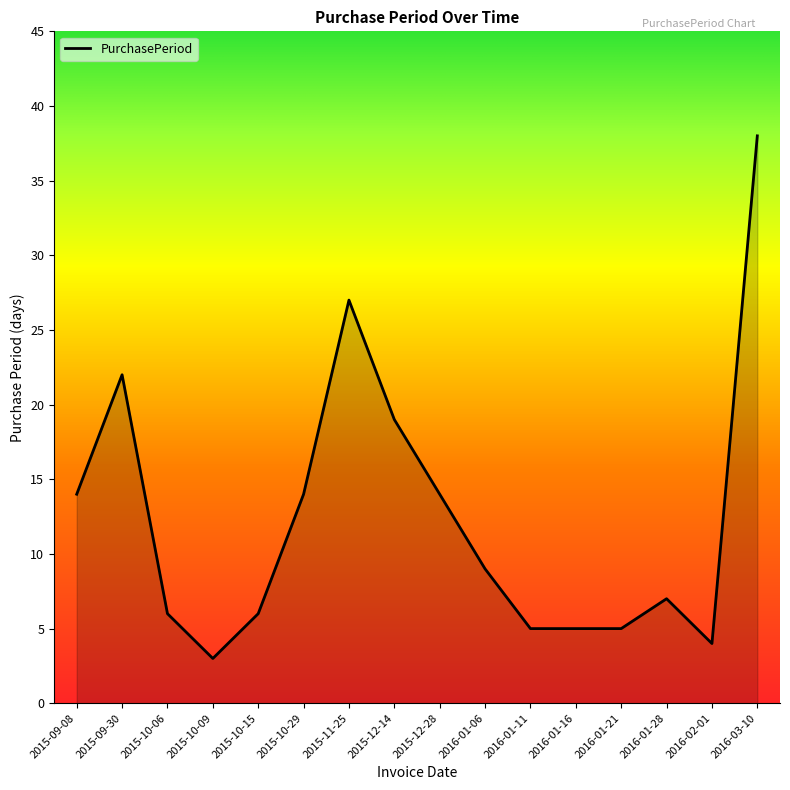

The value at 2015-10-06 is 3. True or false?

False